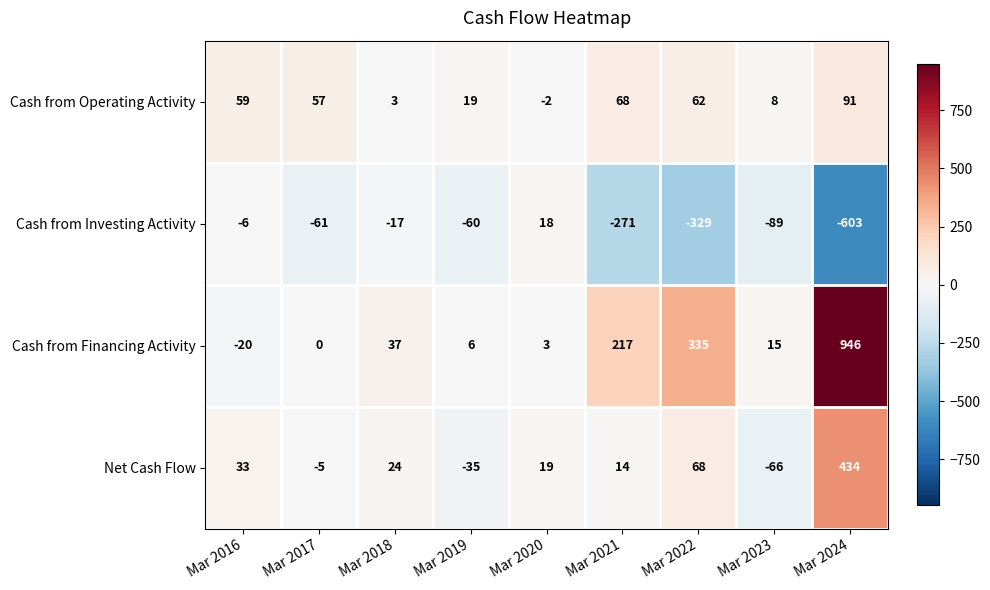

What is the difference between the second highest and minimum values in the Cash from Operating Activity series?

70